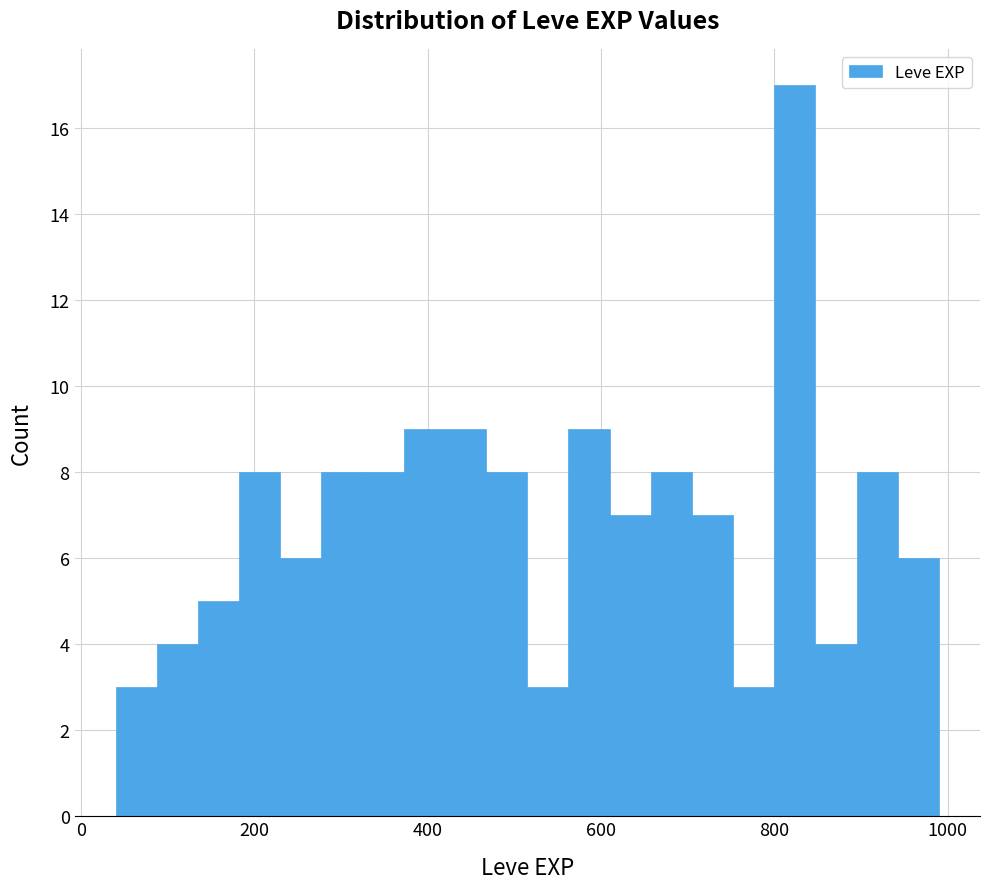

Around what value on the x-axis is the tallest bar? Give the approximate position of its centre, as read against the axis.

820